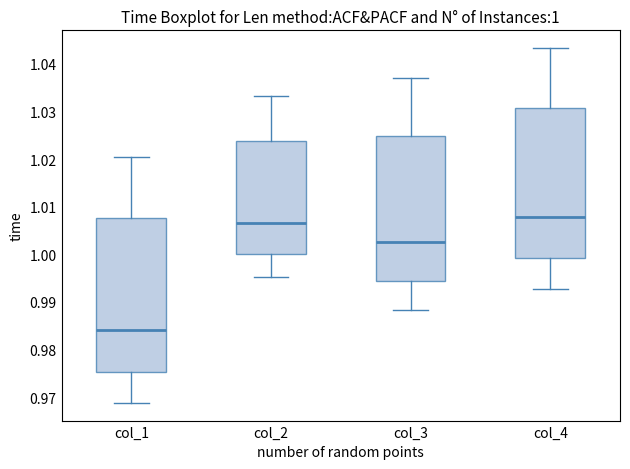

Which box has the lowest median line?

col_1